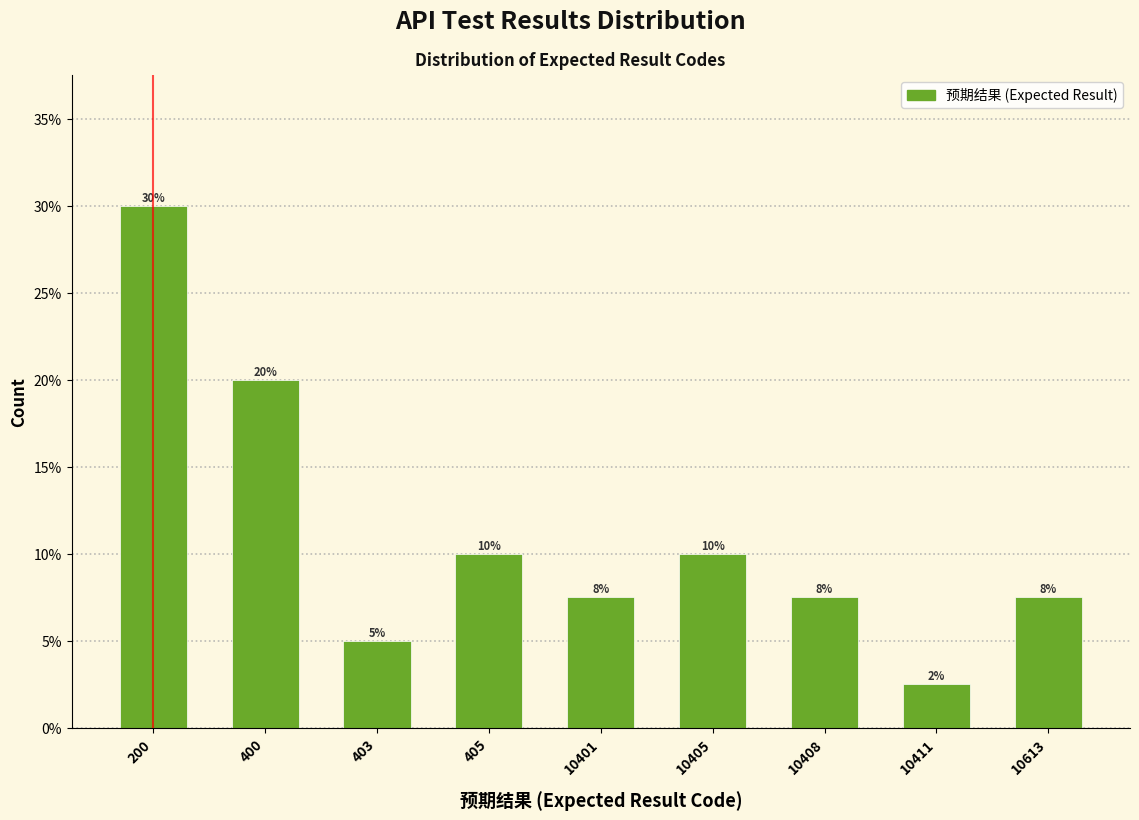

At which category does the chart reach its minimum across all series?

10411